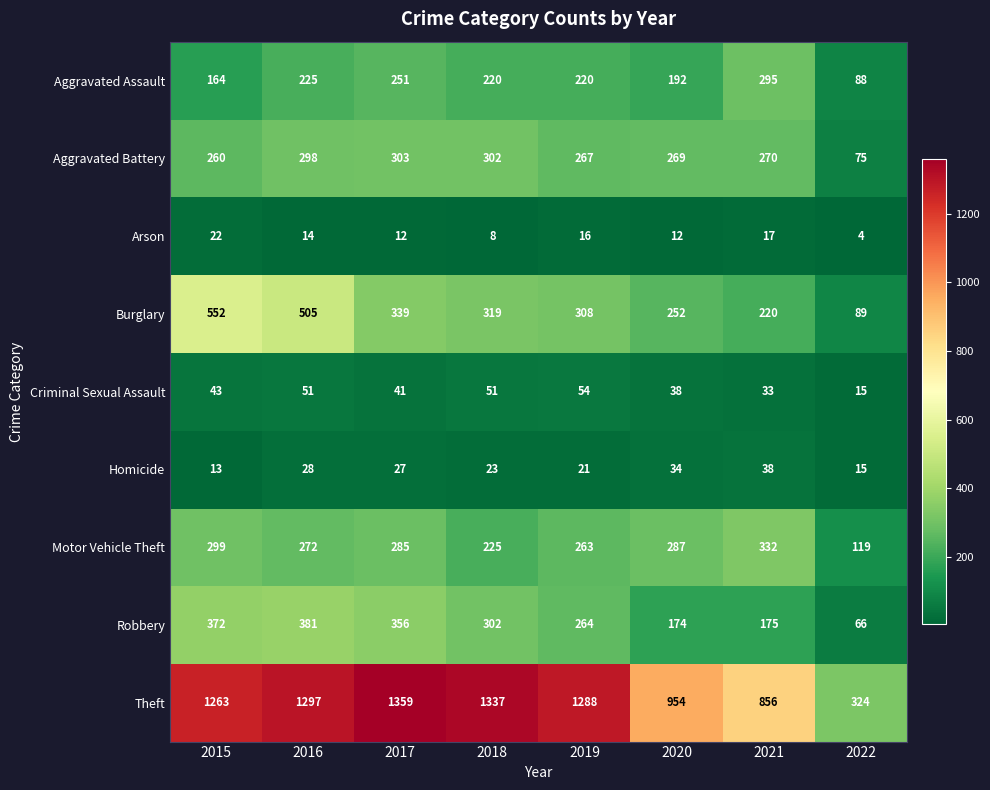

Which series has the largest total across all categories?

Theft